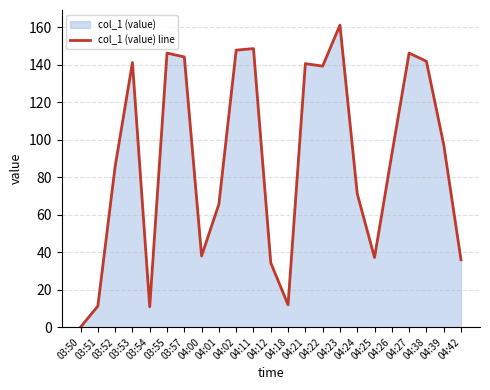

Reading left to right, transcribe all the data shown in this chart.

0.0	11.3	85.7	141.3	10.9	146.3	144.2	38.0	65.6	147.9	148.7	34.3	11.9	140.7	139.3	161.2	71.2	37.1	92.2	146.3	141.9	97.5	36.0